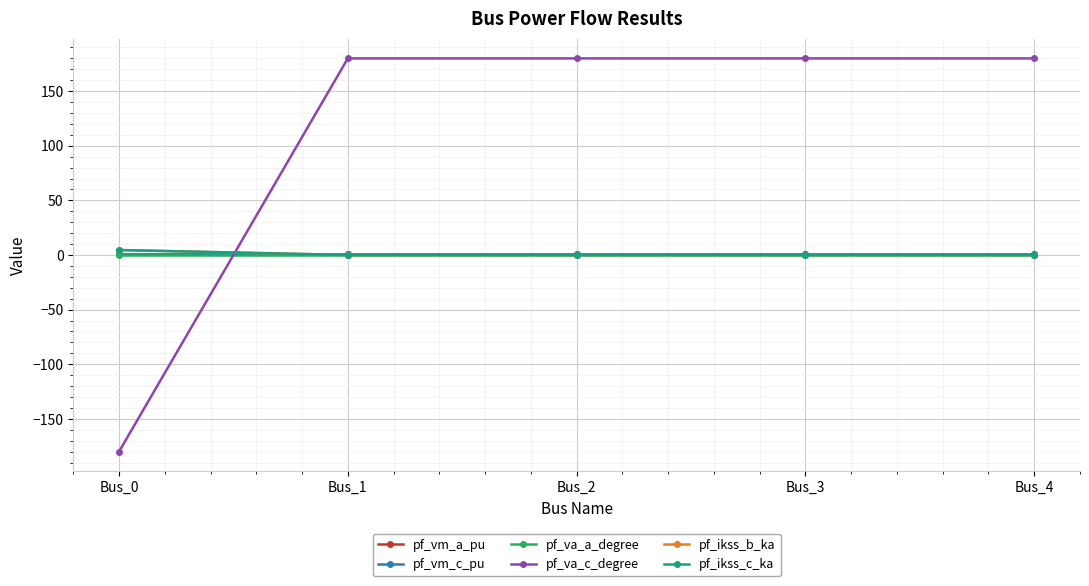

The pf_ikss_b_ka series shows 1.1 at Bus_0. True or false?

False